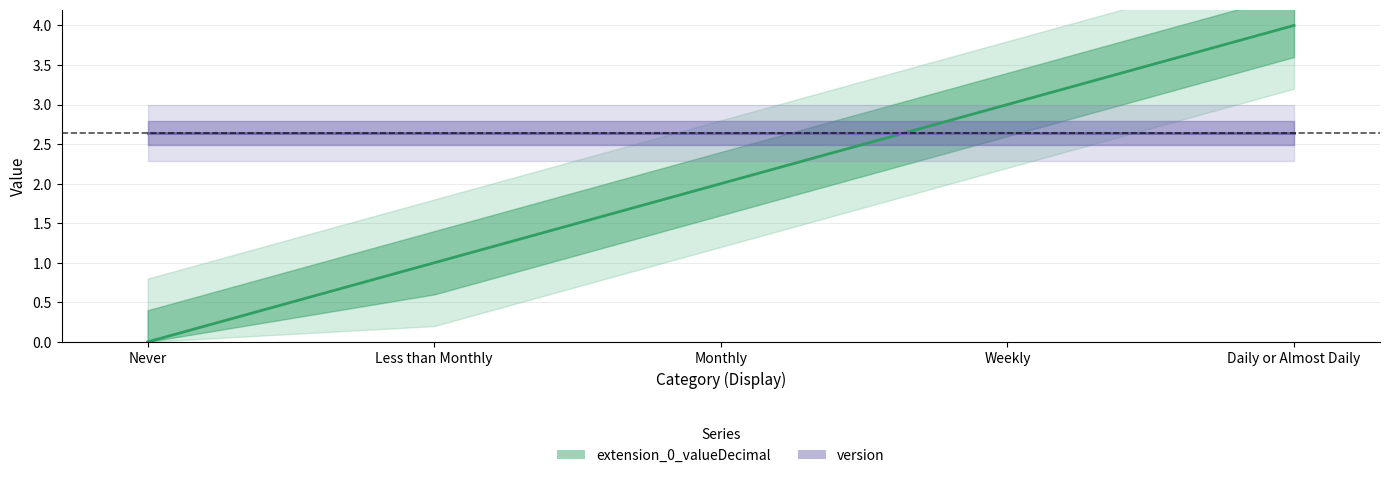

What position from the right is Daily or Almost Daily?

1